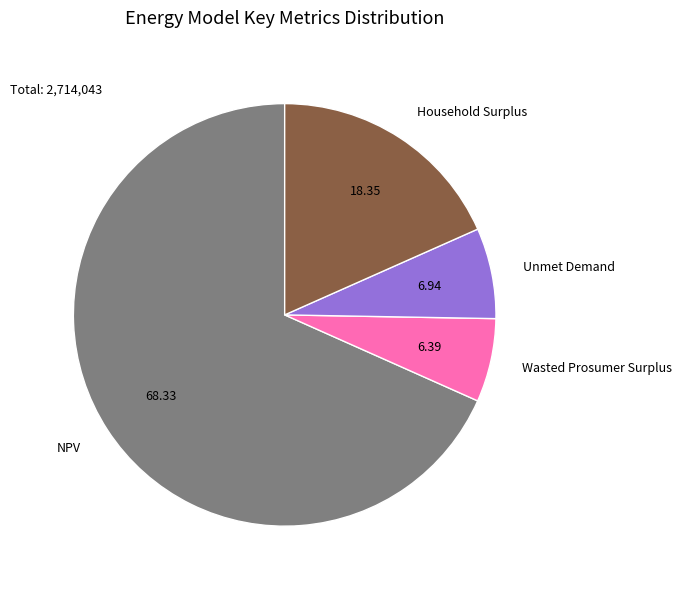

Is NPV the majority of the pie?

Yes